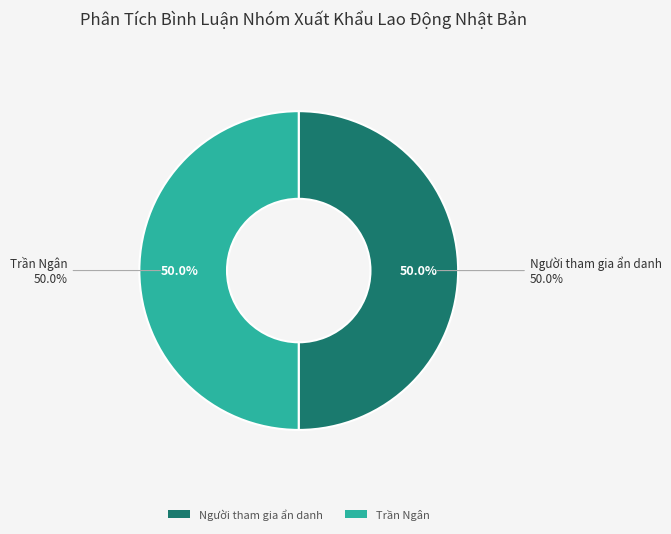

Combined, what portion of the pie is Trần Ngân and Người tham gia ẩn danh?

100.0%